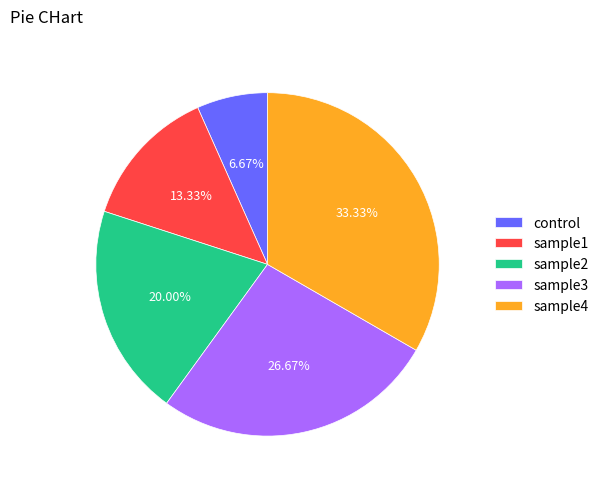

Which has a higher value, sample1 or sample2?

sample2